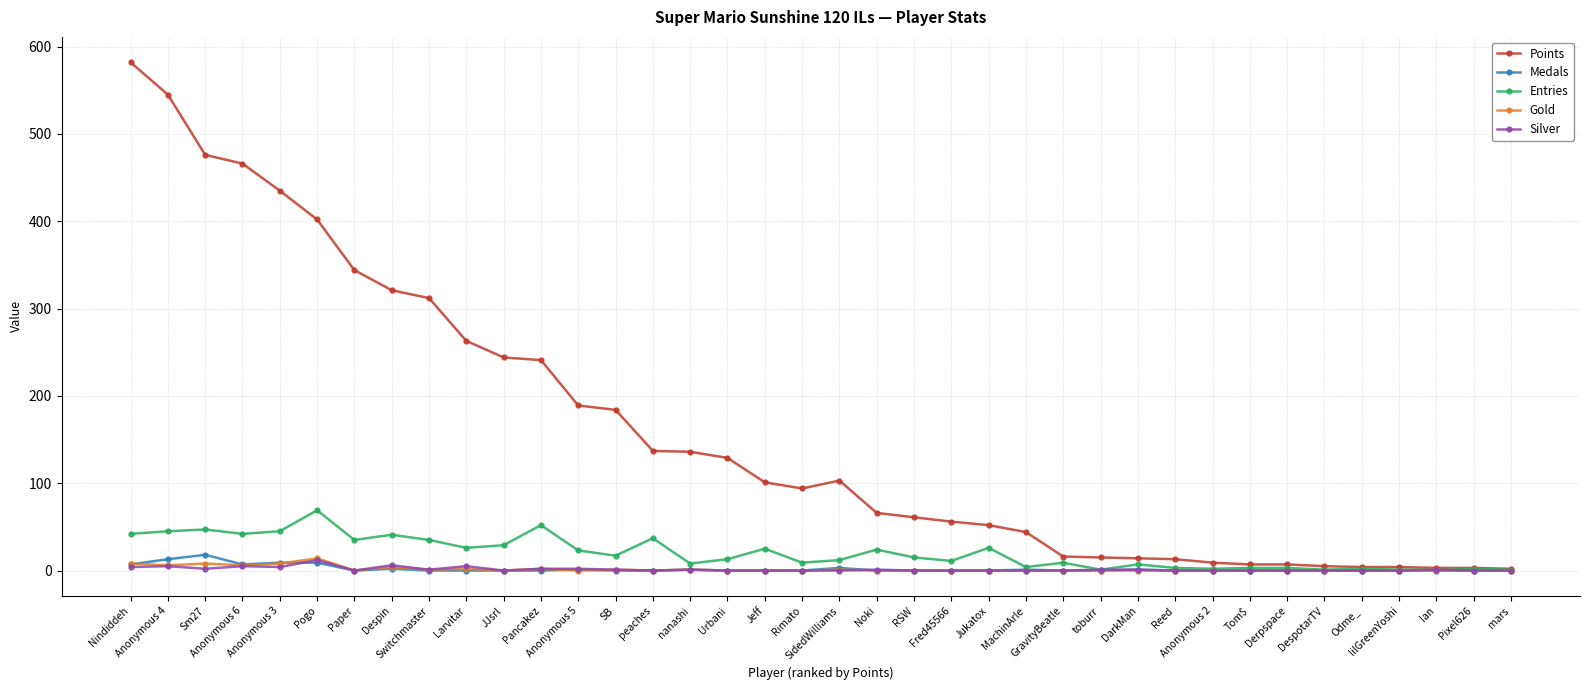

Which series has the largest total across all categories?

Points